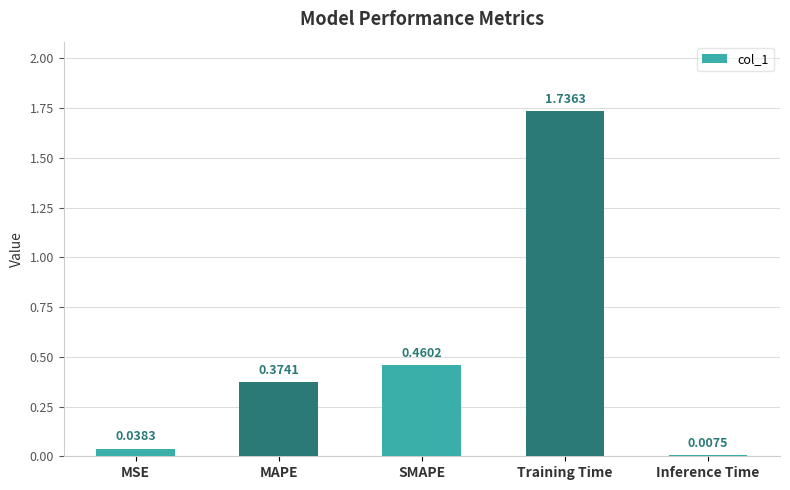

At which label is the value closest to 0?

Inference Time